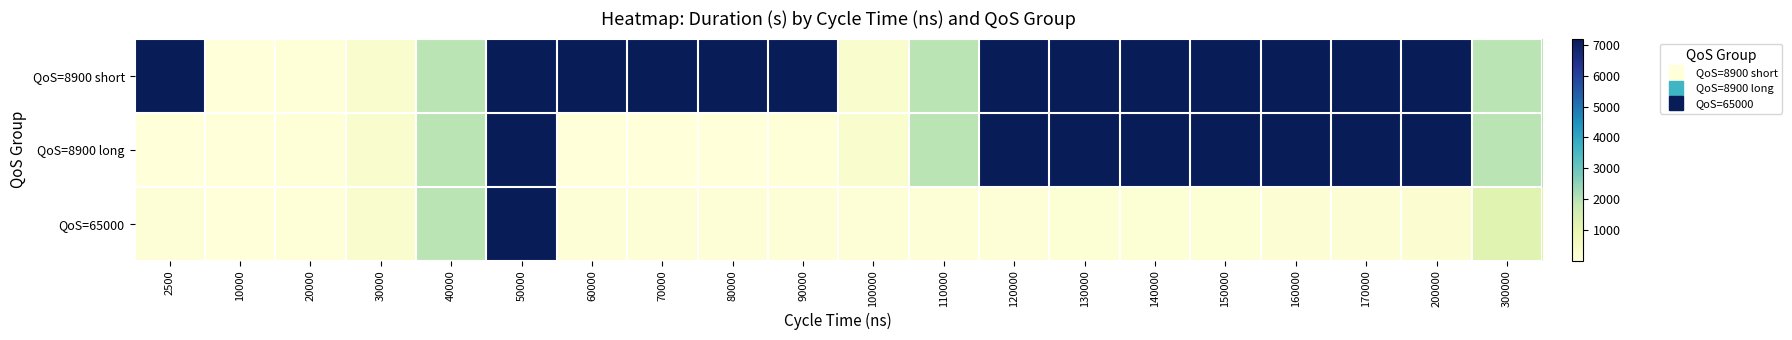

Rank the series at 300000 from lowest to highest value.

QoS=65000, QoS=8900 short, QoS=8900 long